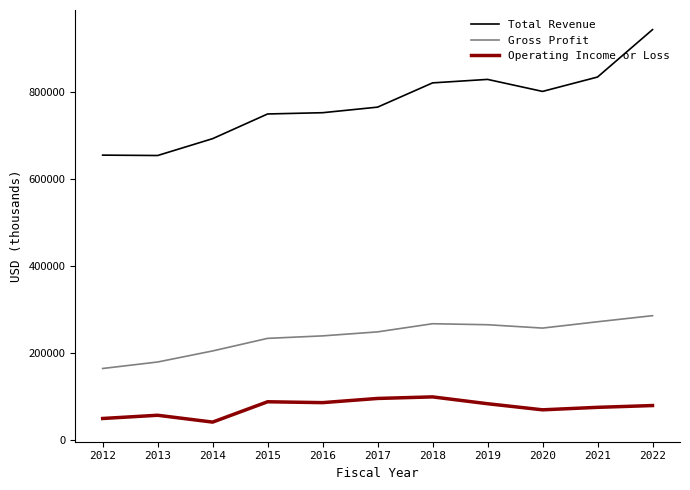

What is the maximum value for Gross Profit?

285400